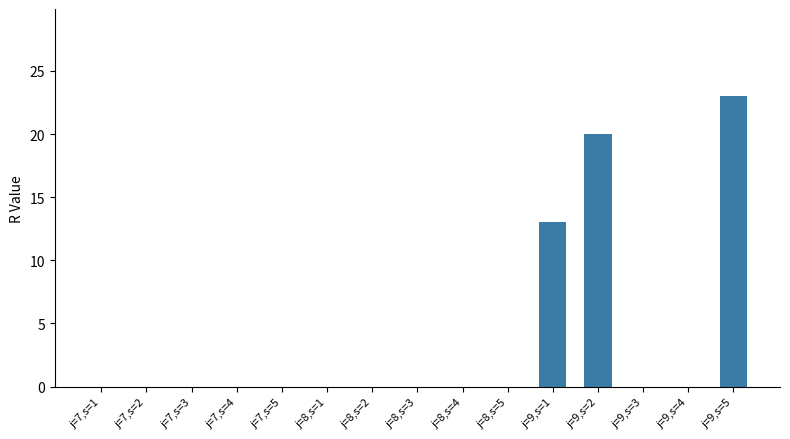

At which category does the chart reach its peak across all series?

j=9,s=5